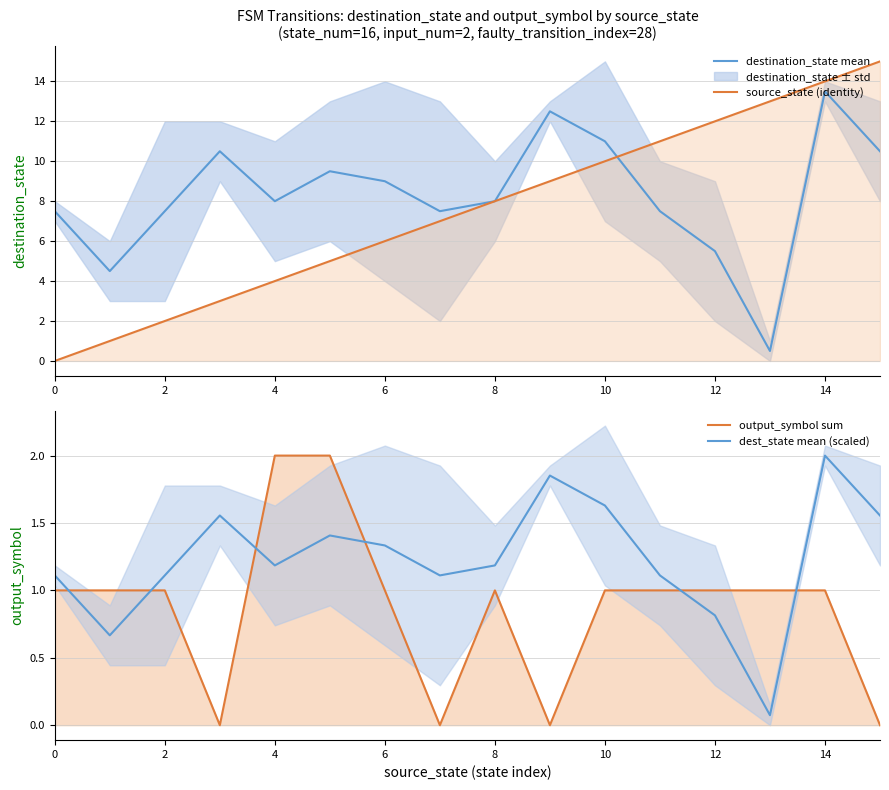

How many lines are shown in the chart?

4